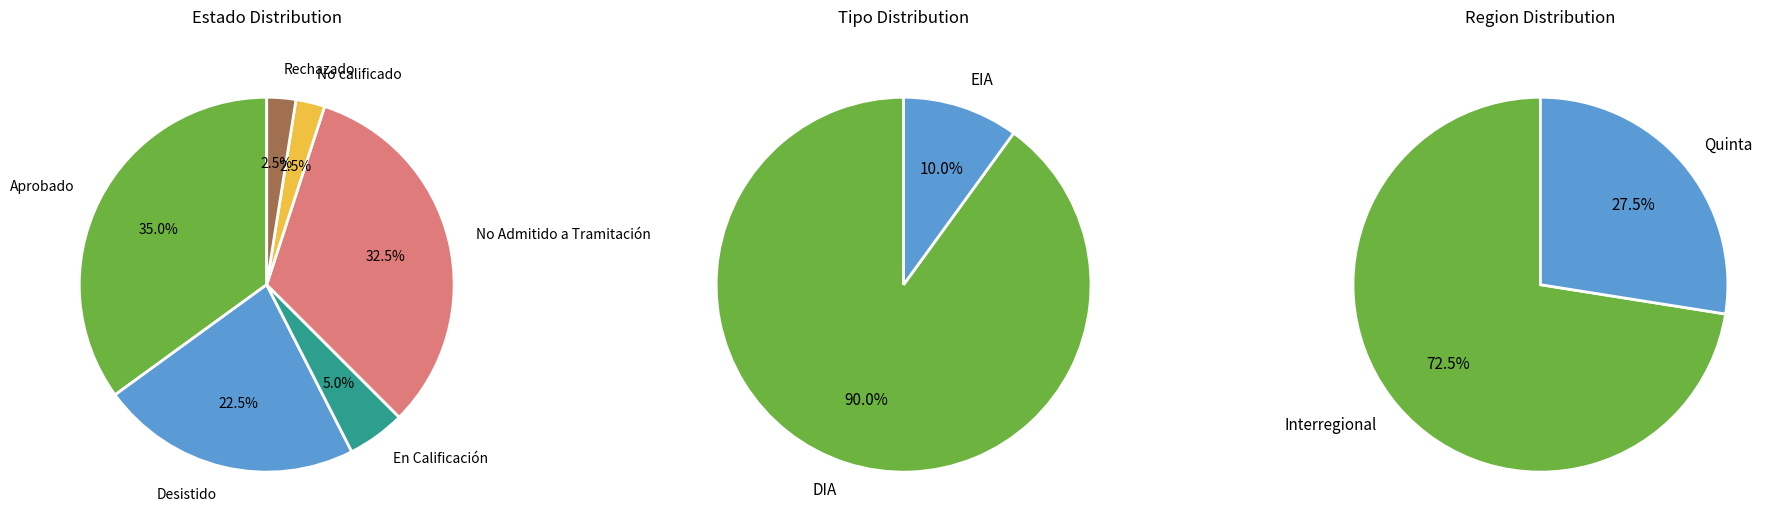

To the nearest percent, what is the difference between the Aprobado and Desistido slice percentages?

12%